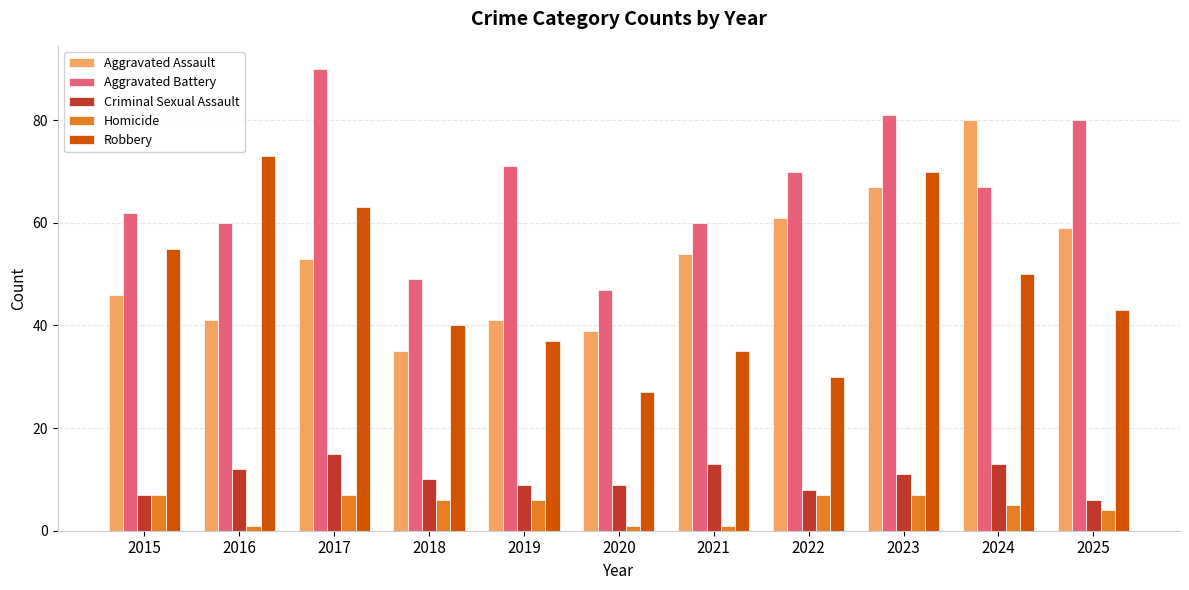

Reading right to left, what are all the values shown in this chart?

Aggravated Assault: 59	80	67	61	54	39	41	35	53	41	46
Aggravated Battery: 80	67	81	70	60	47	71	49	90	60	62
Criminal Sexual Assault: 6	13	11	8	13	9	9	10	15	12	7
Homicide: 4	5	7	7	1	1	6	6	7	1	7
Robbery: 43	50	70	30	35	27	37	40	63	73	55